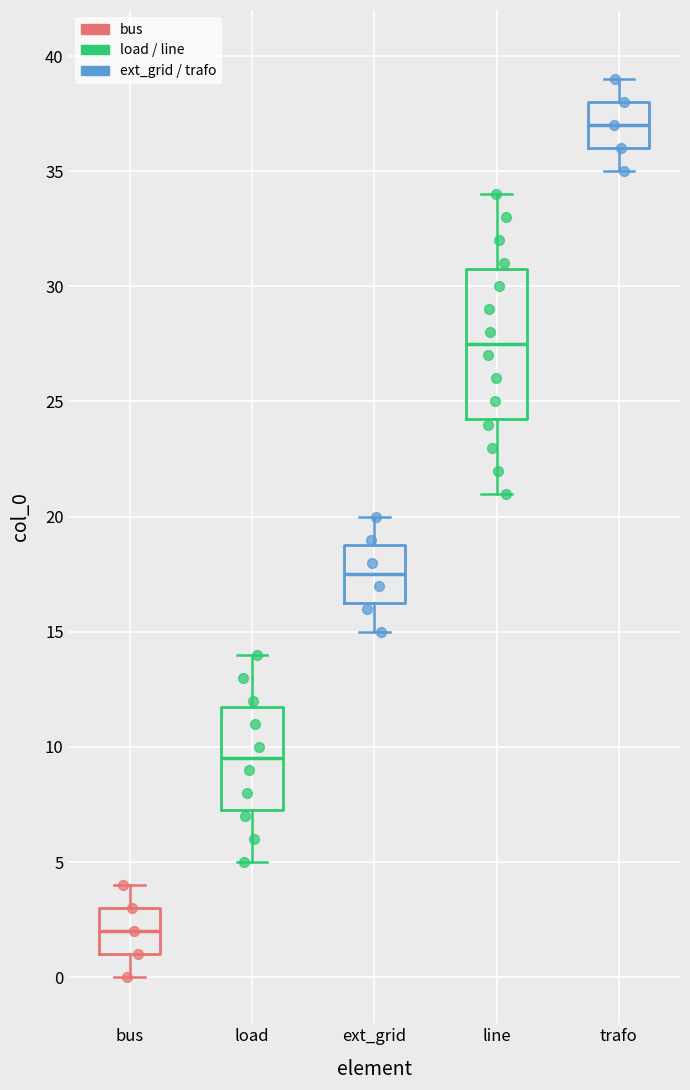

Which box is the tallest, from its lower edge to its upper edge?

line